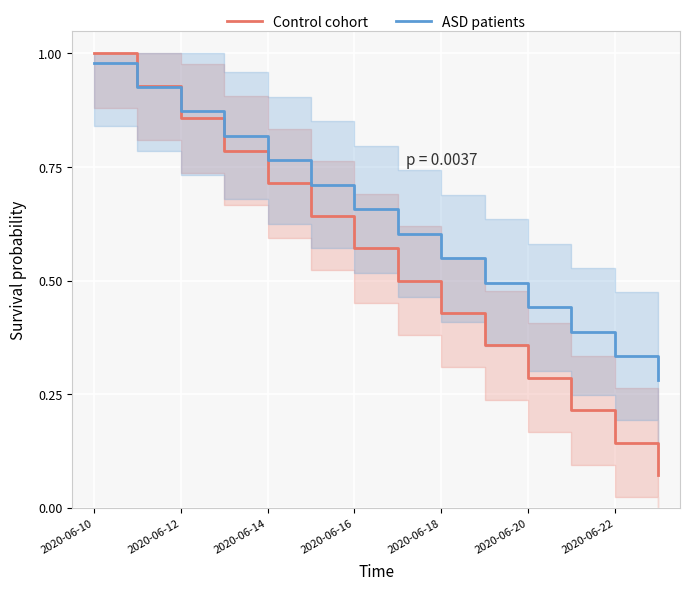

Is it true that Control cohort equals 1.4 at 2020-06-10?

False